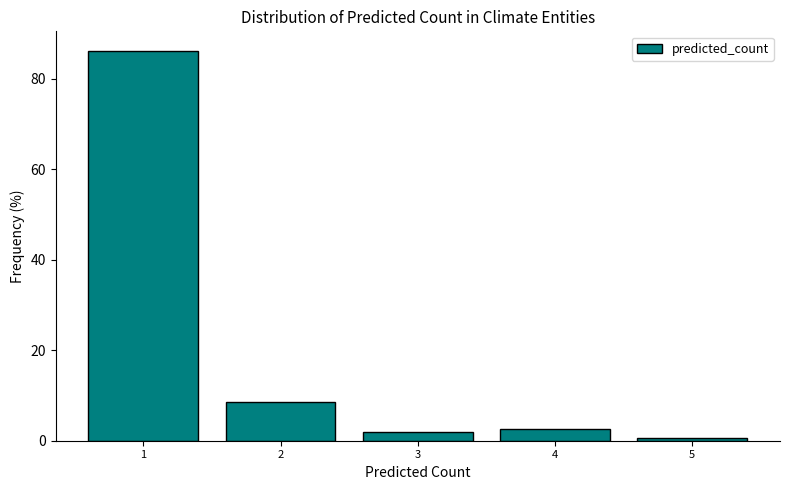

Reading left to right, transcribe all the data shown in this chart.

1=86.2	2=8.6	3=2.0	4=2.6	5=0.7